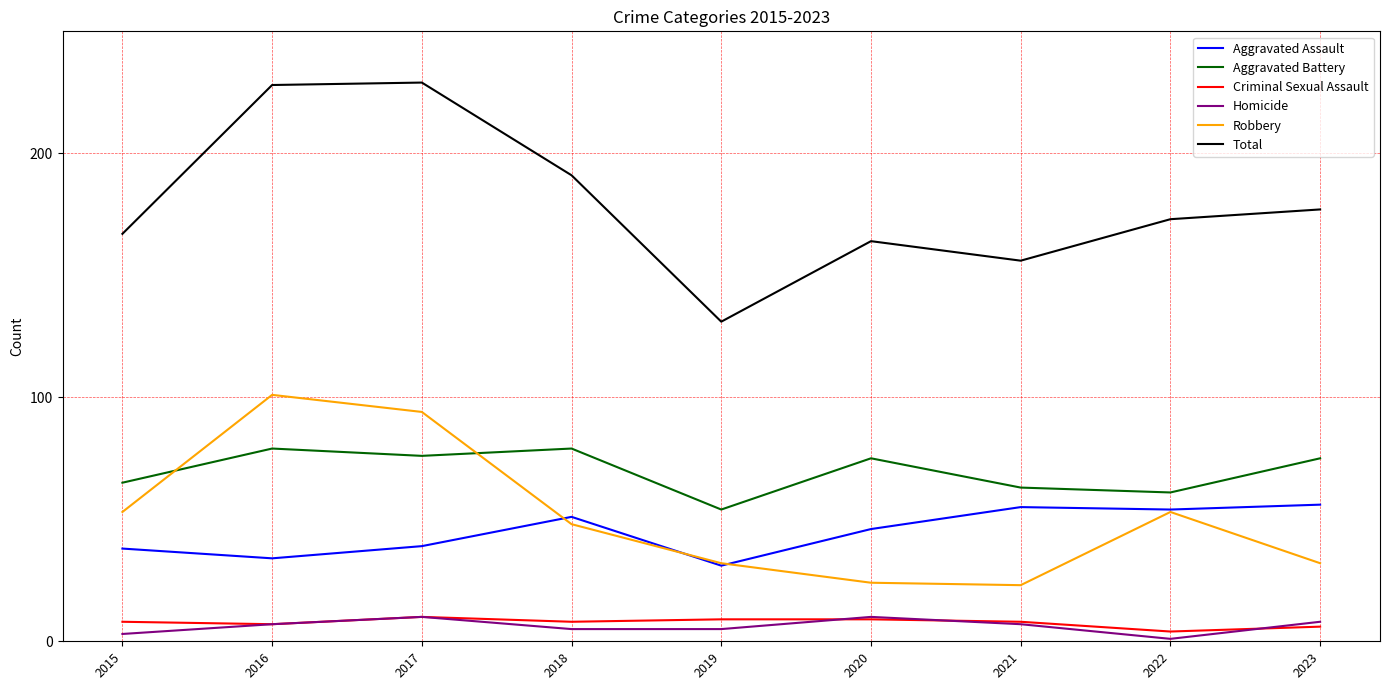

What is the minimum value for Aggravated Assault?

31